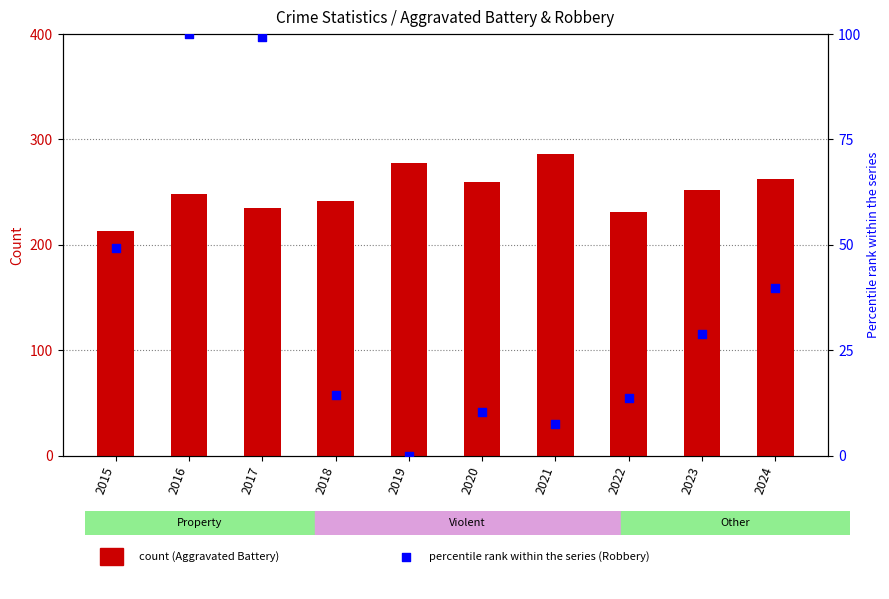

What is the total value across all series at 2017?

334.3